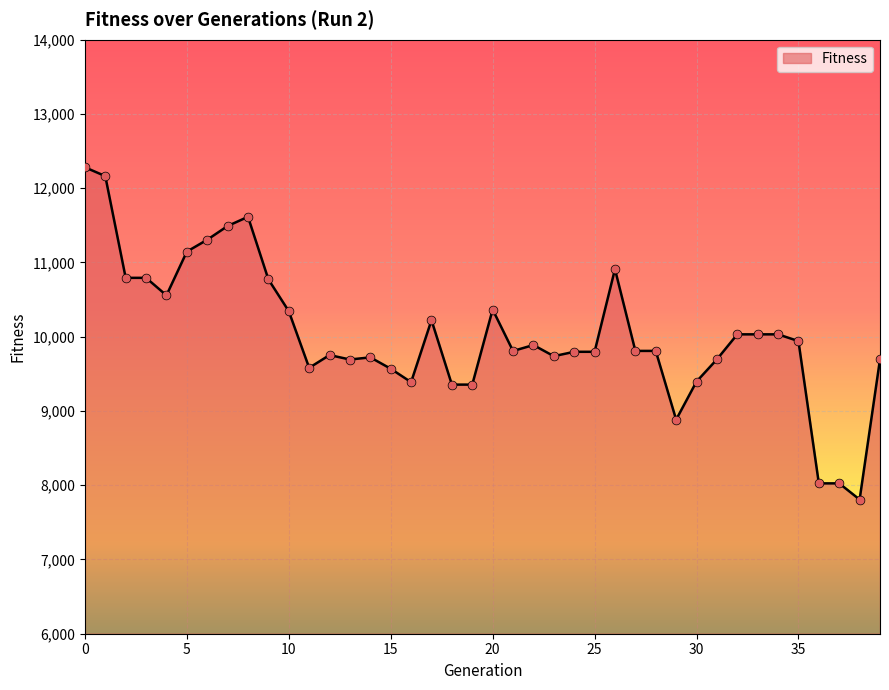

What is the difference between the maximum and minimum values?

4475